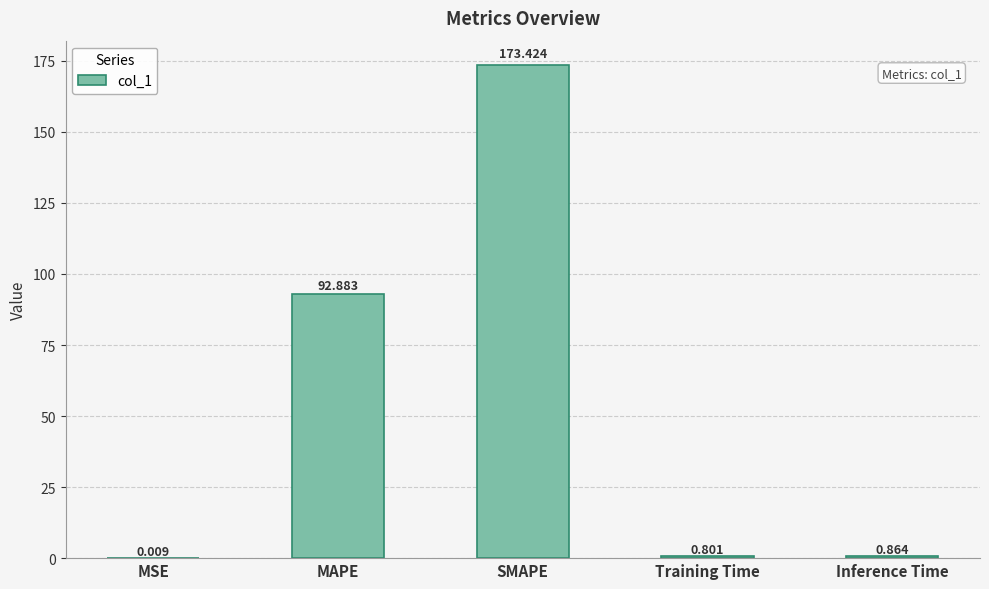

What is the sum of the values at SMAPE and MSE?

173.4